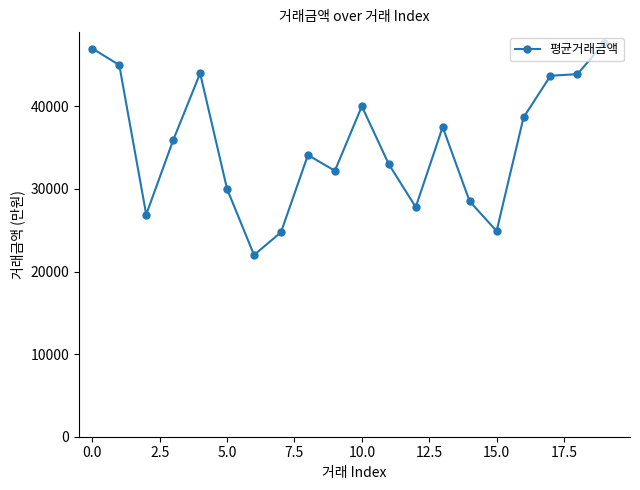

True or false: there are more than 2 points higher than both neighbors.

True